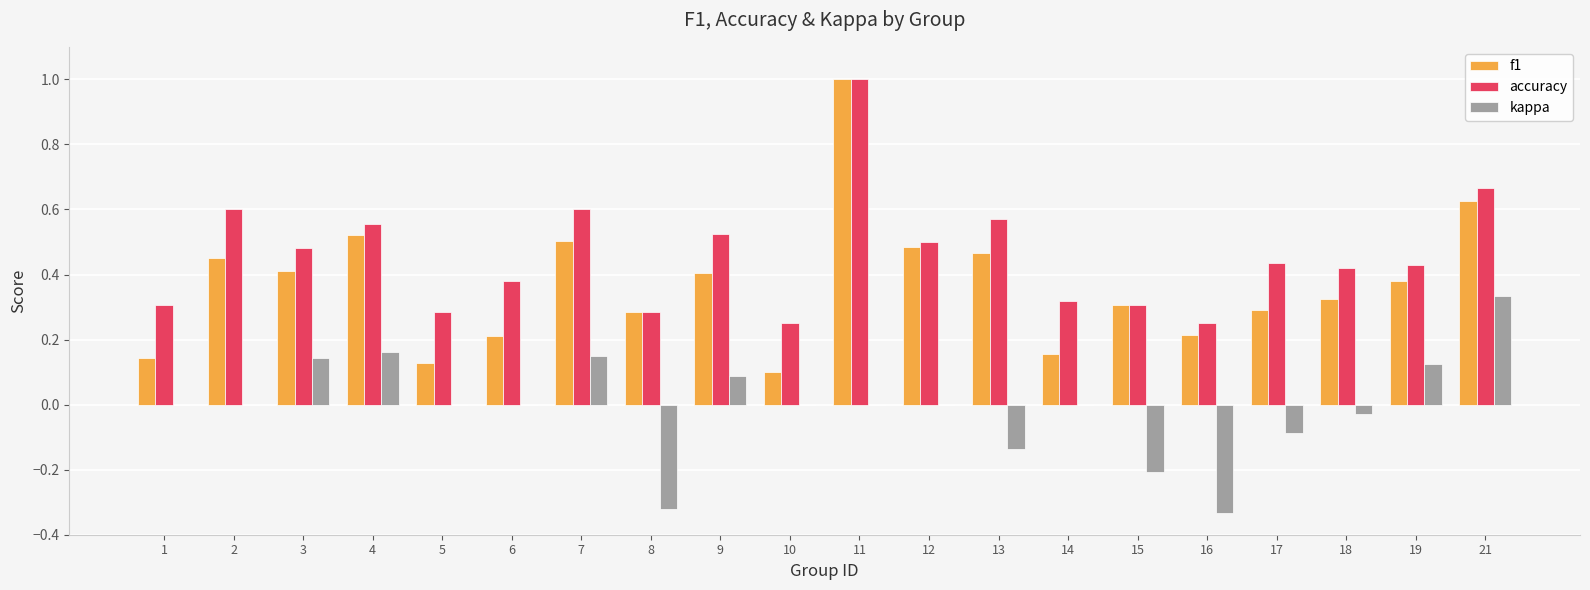

How many groups of bars are there?

20